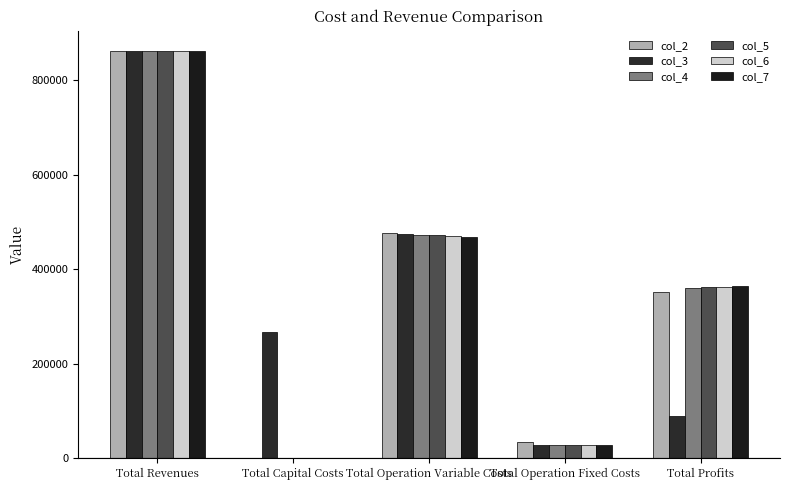

Are the bars grouped side by side (vs. stacked)?

Yes